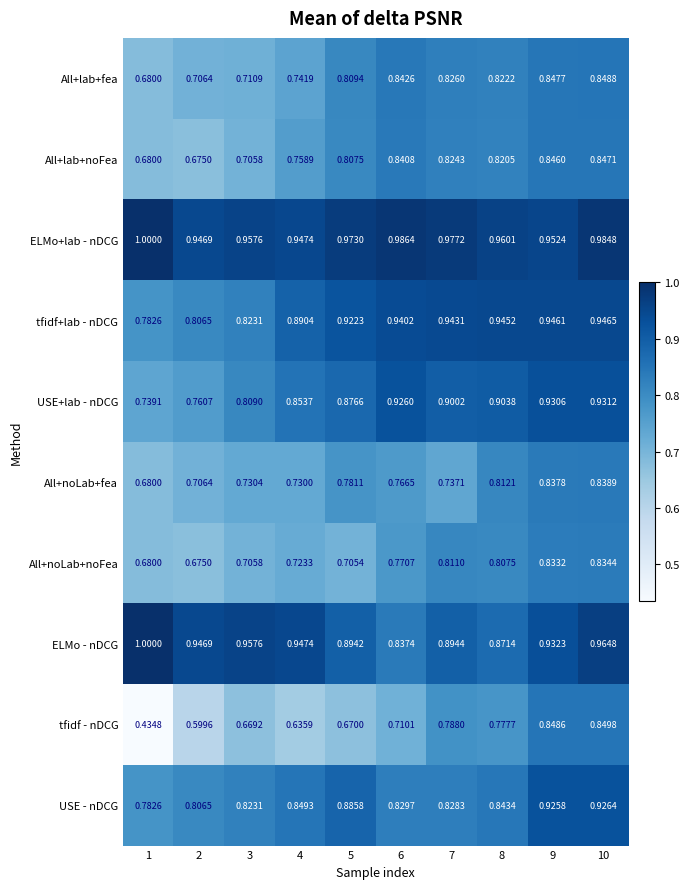

Which series has the largest total across all categories?

ELMo+lab - nDCG